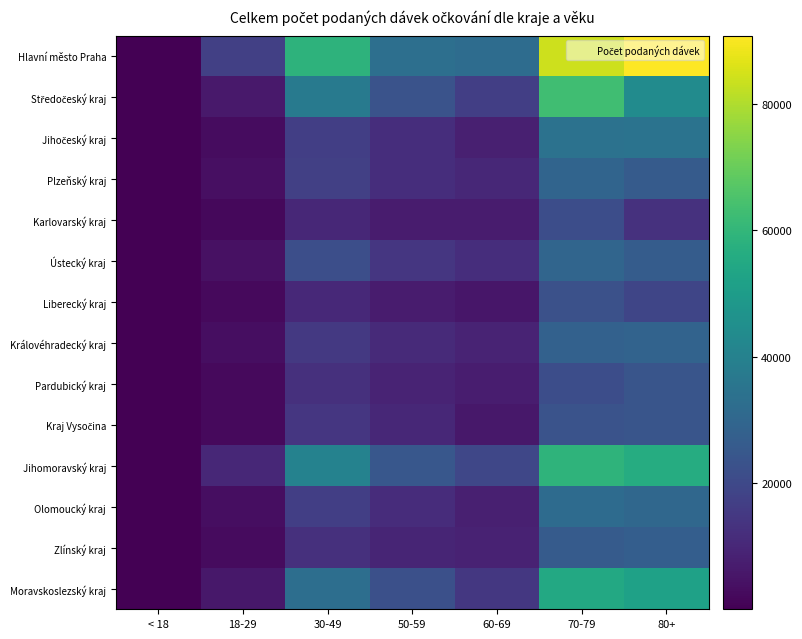

At how many categories does at least one series exceed 9197?

6